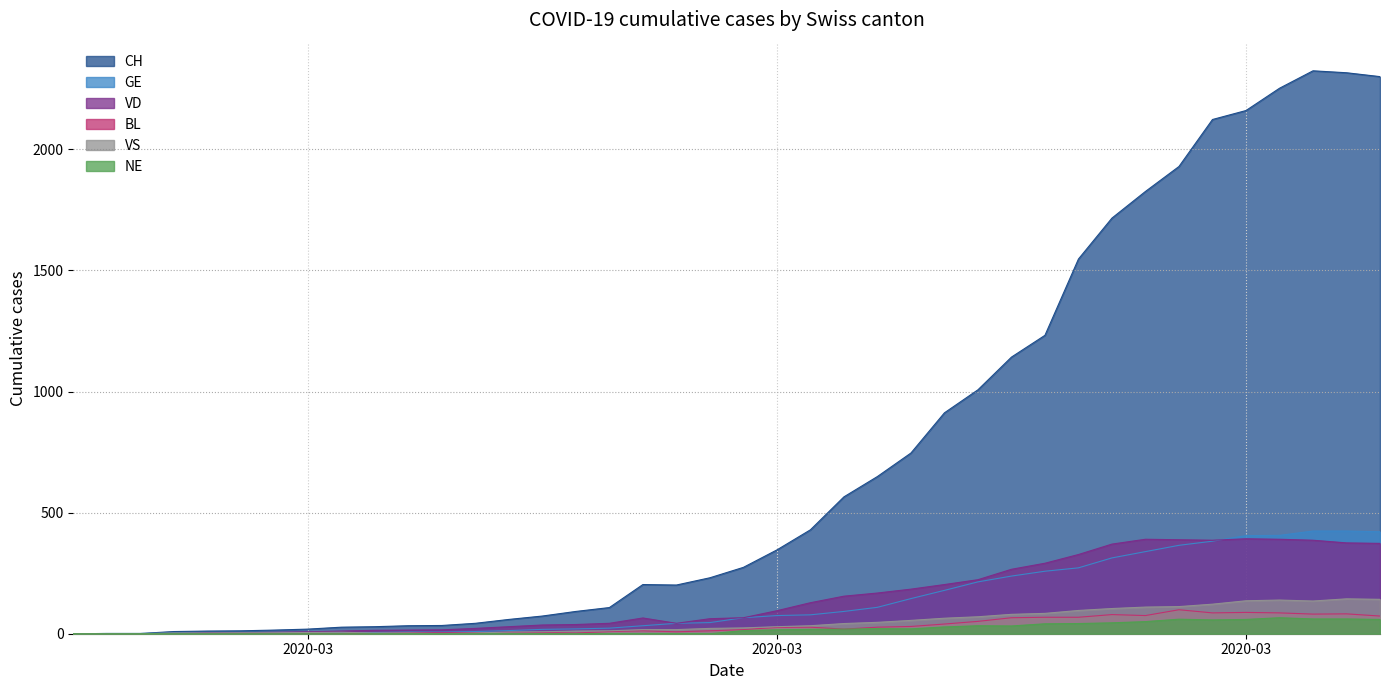

The value of CH at 2020-03-04 is 27. True or false?

True